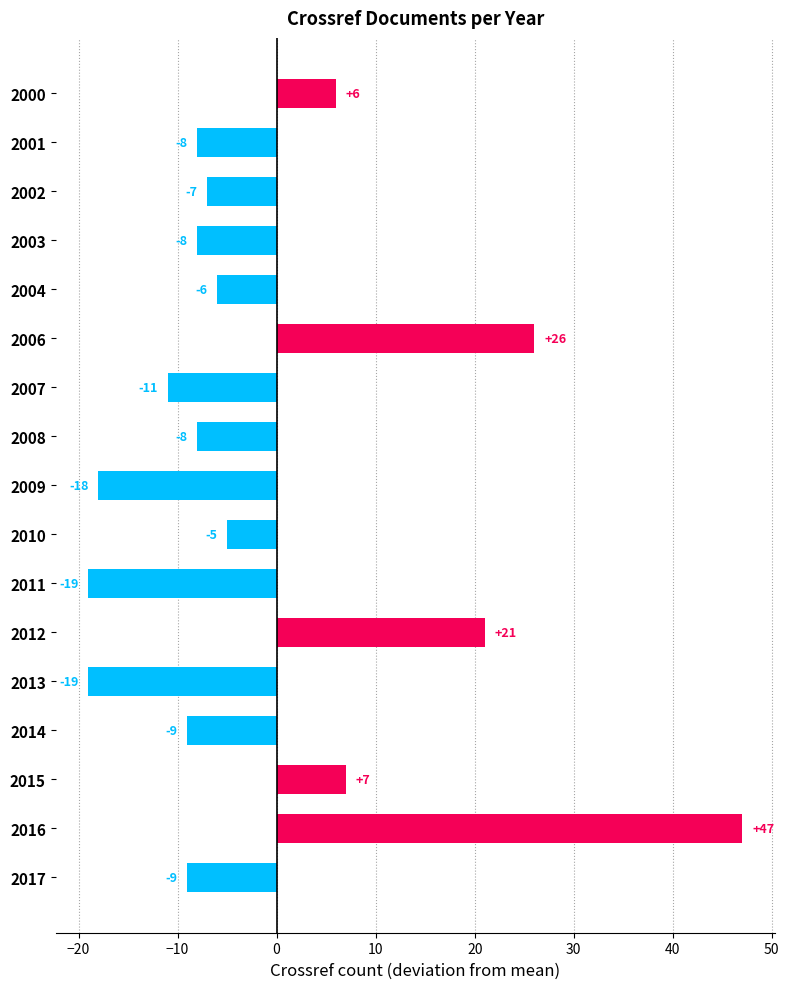

Count the number of values greater than -8.

8